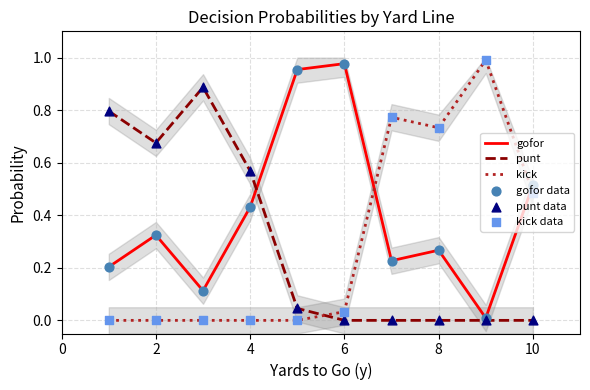

What are all the series names shown in the legend?

gofor, punt, kick, gofor data, punt data, kick data